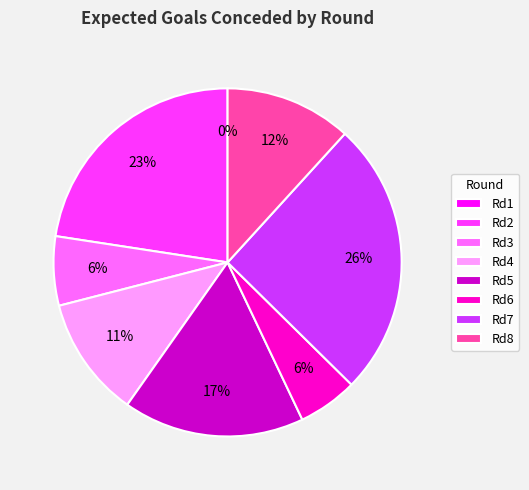

Is Round 8 (bonus=0) the majority of the pie?

No